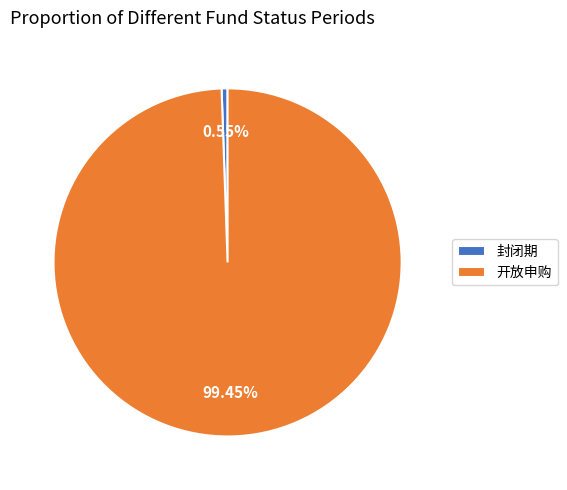

What is the smallest slice in the pie chart?

封闭期